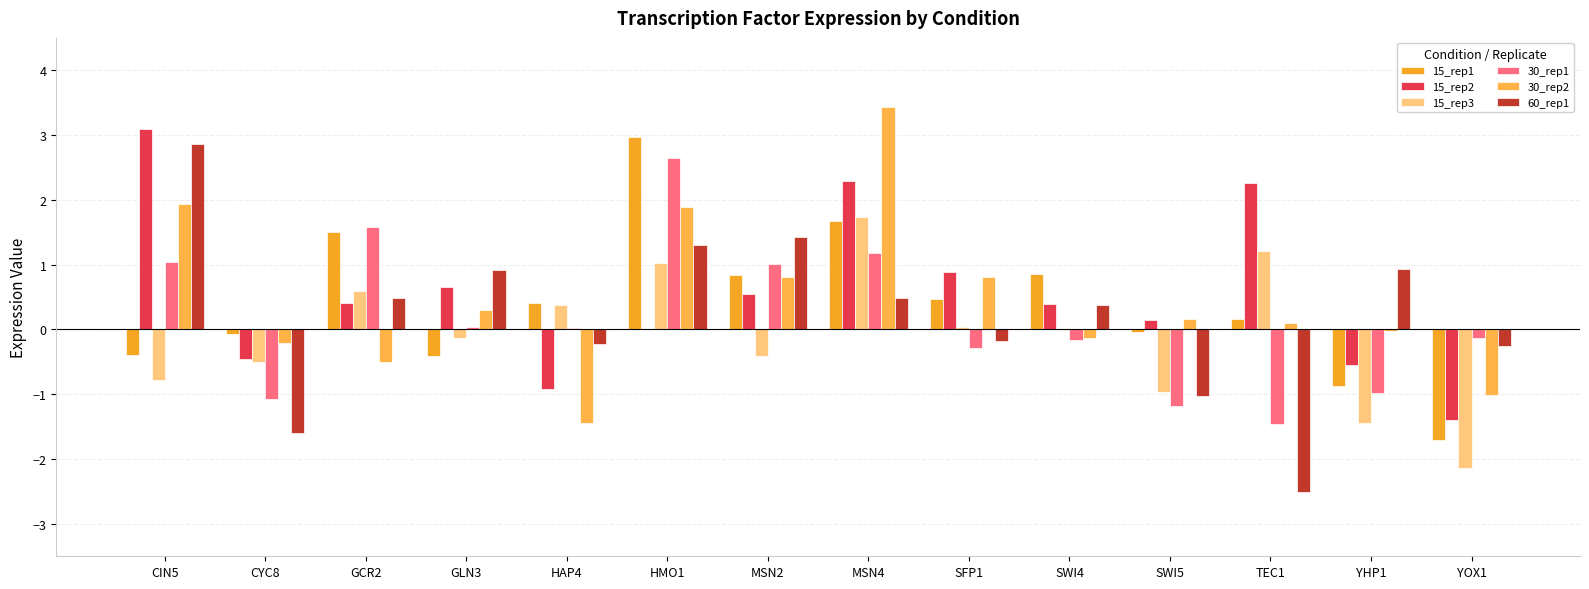

At how many categories does at least one series exceed 0?

12